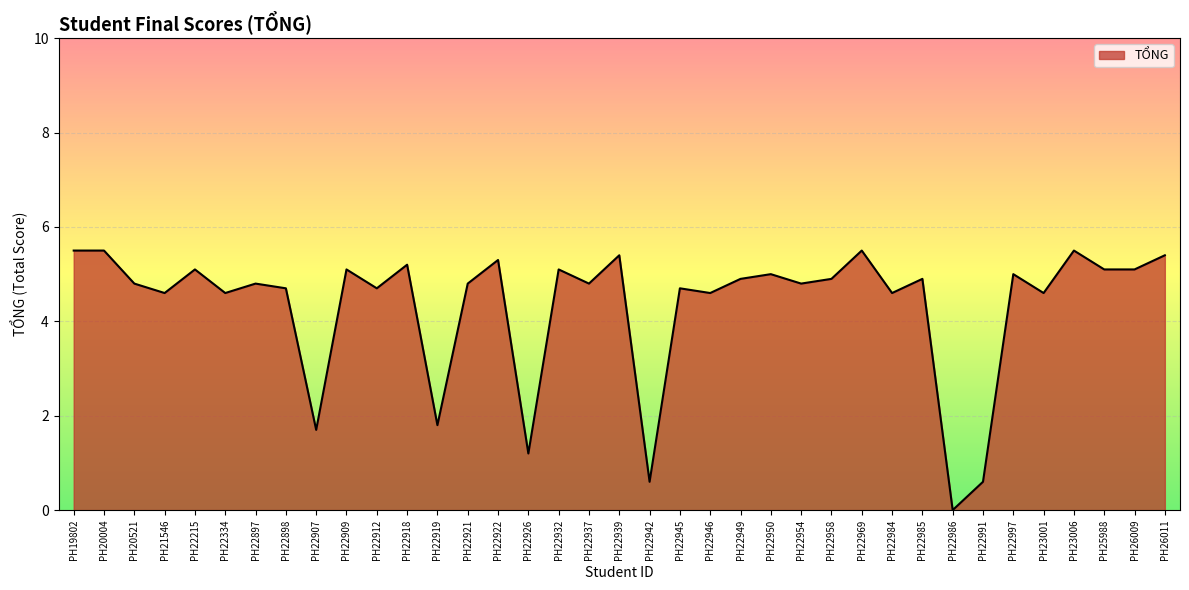

What is the sum of the values at PH20004 and PH22215?

10.6